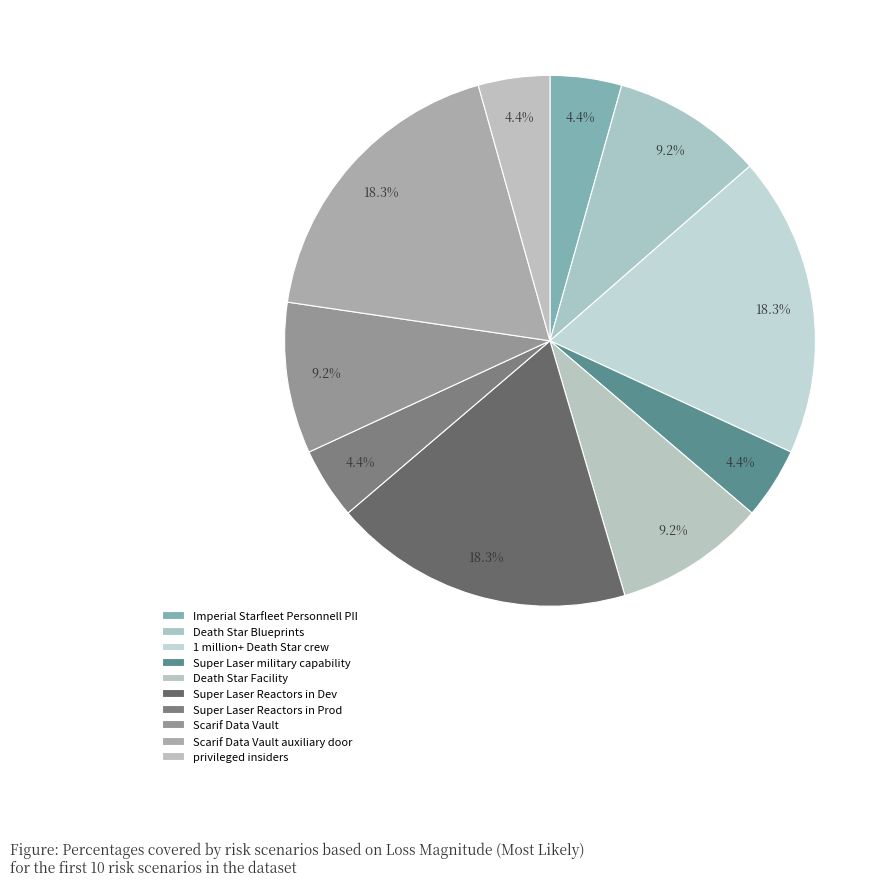

How many slices are in this pie chart?

10